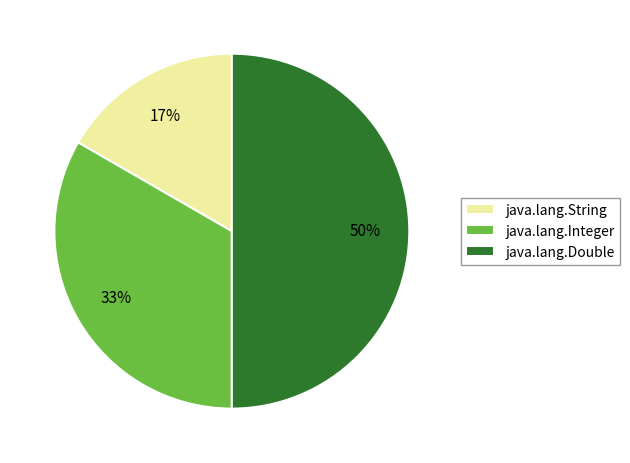

To the nearest percent, what portion does java.lang.Double represent?

50%